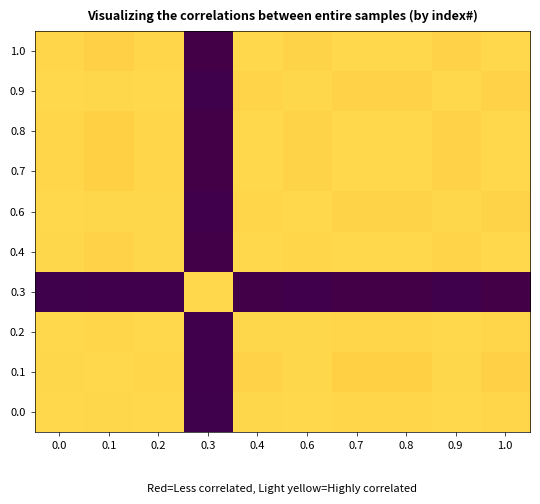

At which category is the sum across all series the highest?

0.4